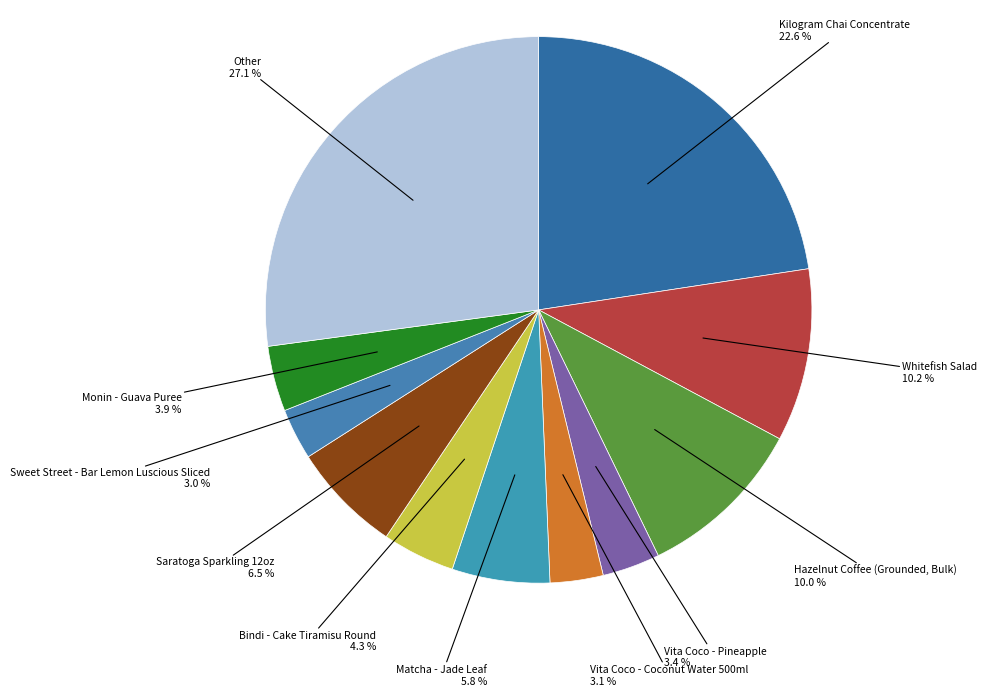

Is there any slice that represents more than half of the pie?

No